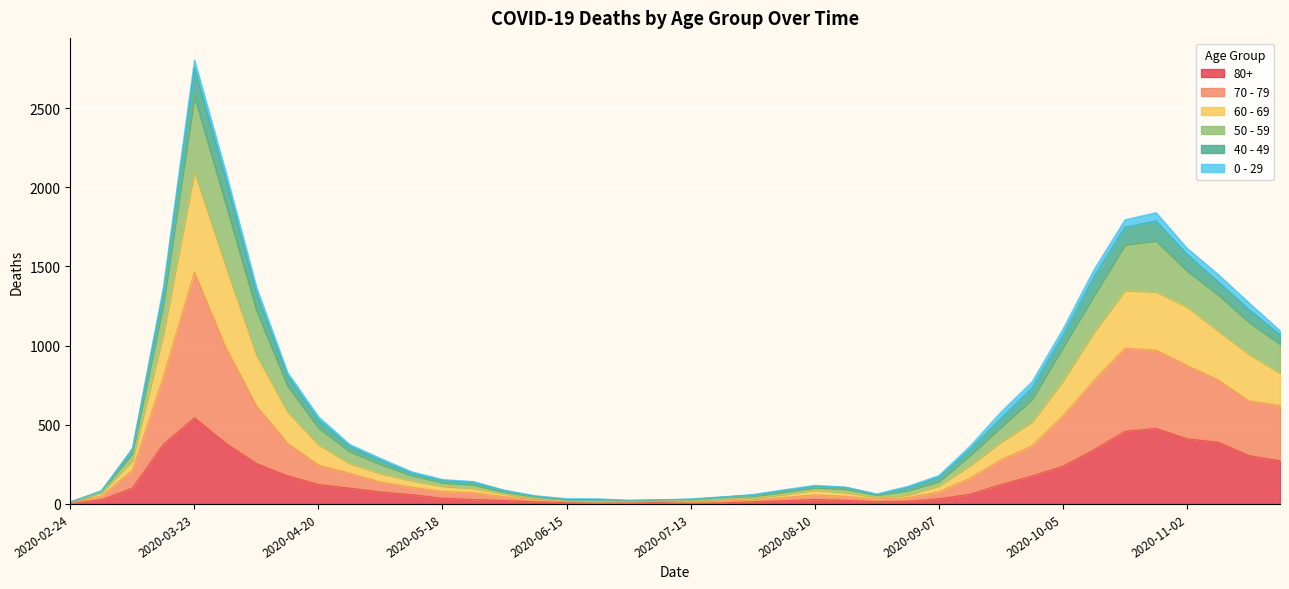

At which category does 50 - 59 reach its first local valley?

2020-06-29